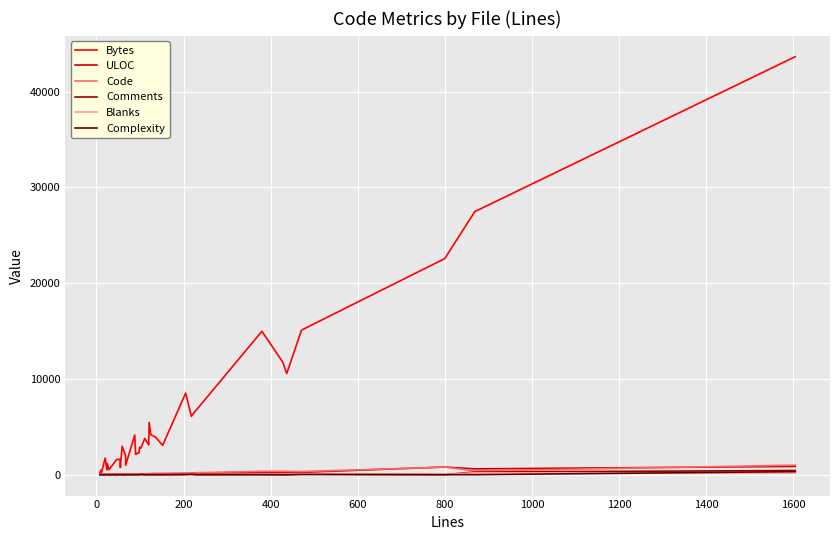

Between which two adjacent categories do Code and ULOC first intersect?

1000 and 1200